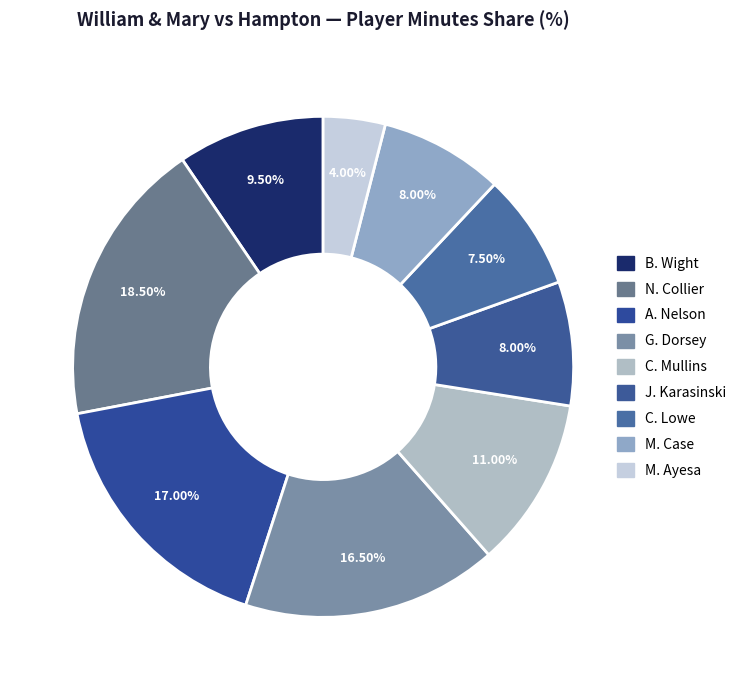

Approximately how many times larger is the value at C. Mullins compared to J. Karasinski?

1.4